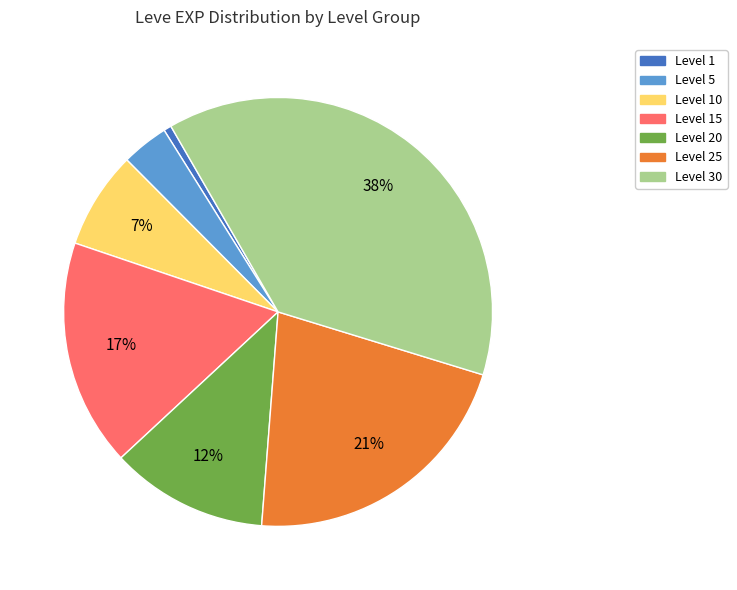

To the nearest percent, what is the average slice percentage?

14%